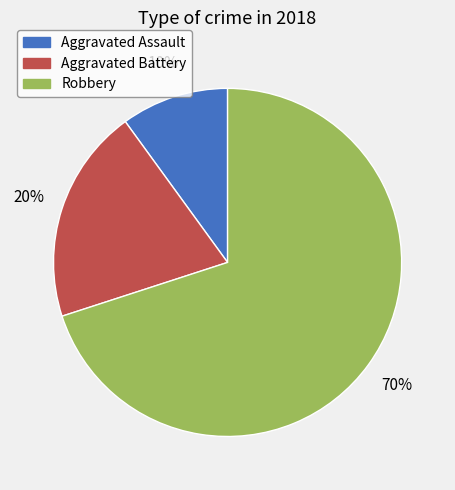

Is it true that Robbery is 70% of the pie?

True